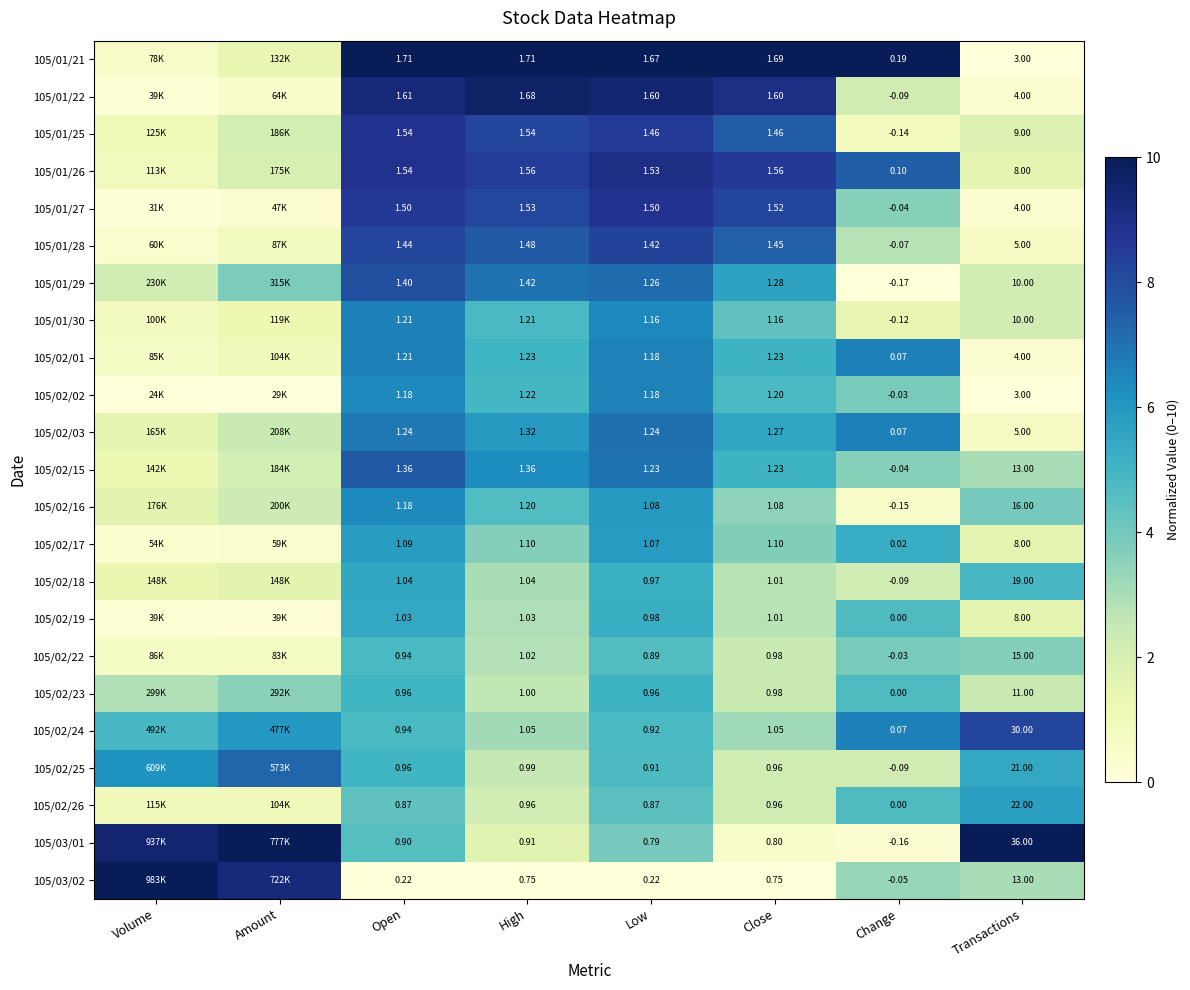

Is the value of 105/03/01 at Close greater than the value of 105/02/19 at Open?

No